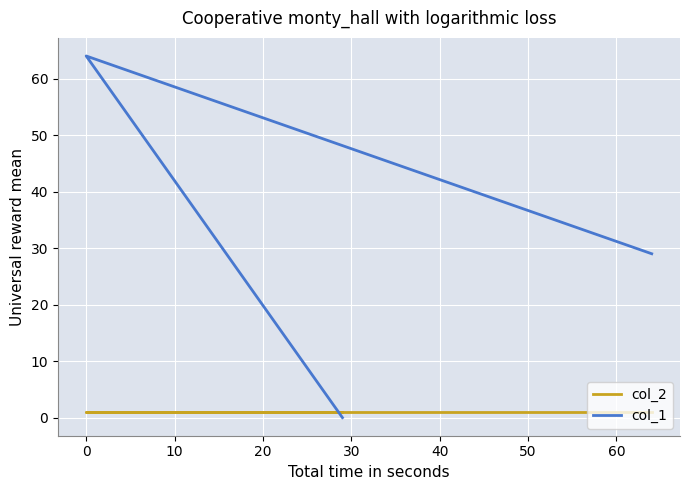

What are all the series names shown in the legend?

col_2, col_1